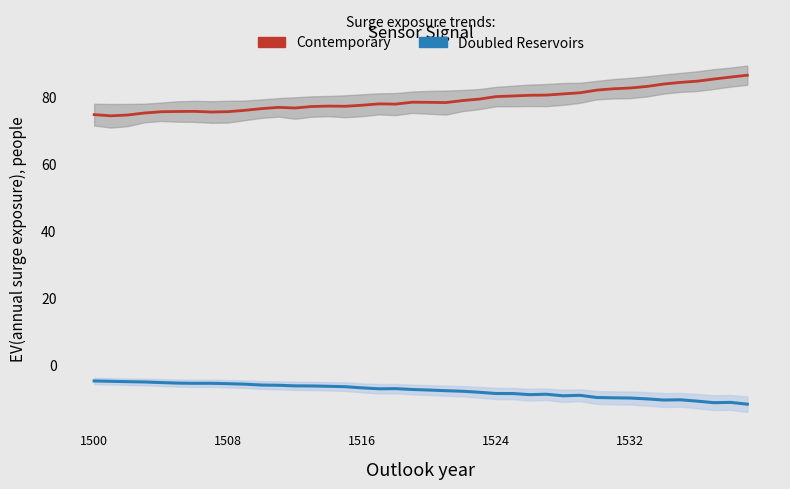

What is the maximum value for Contemporary?

86.3